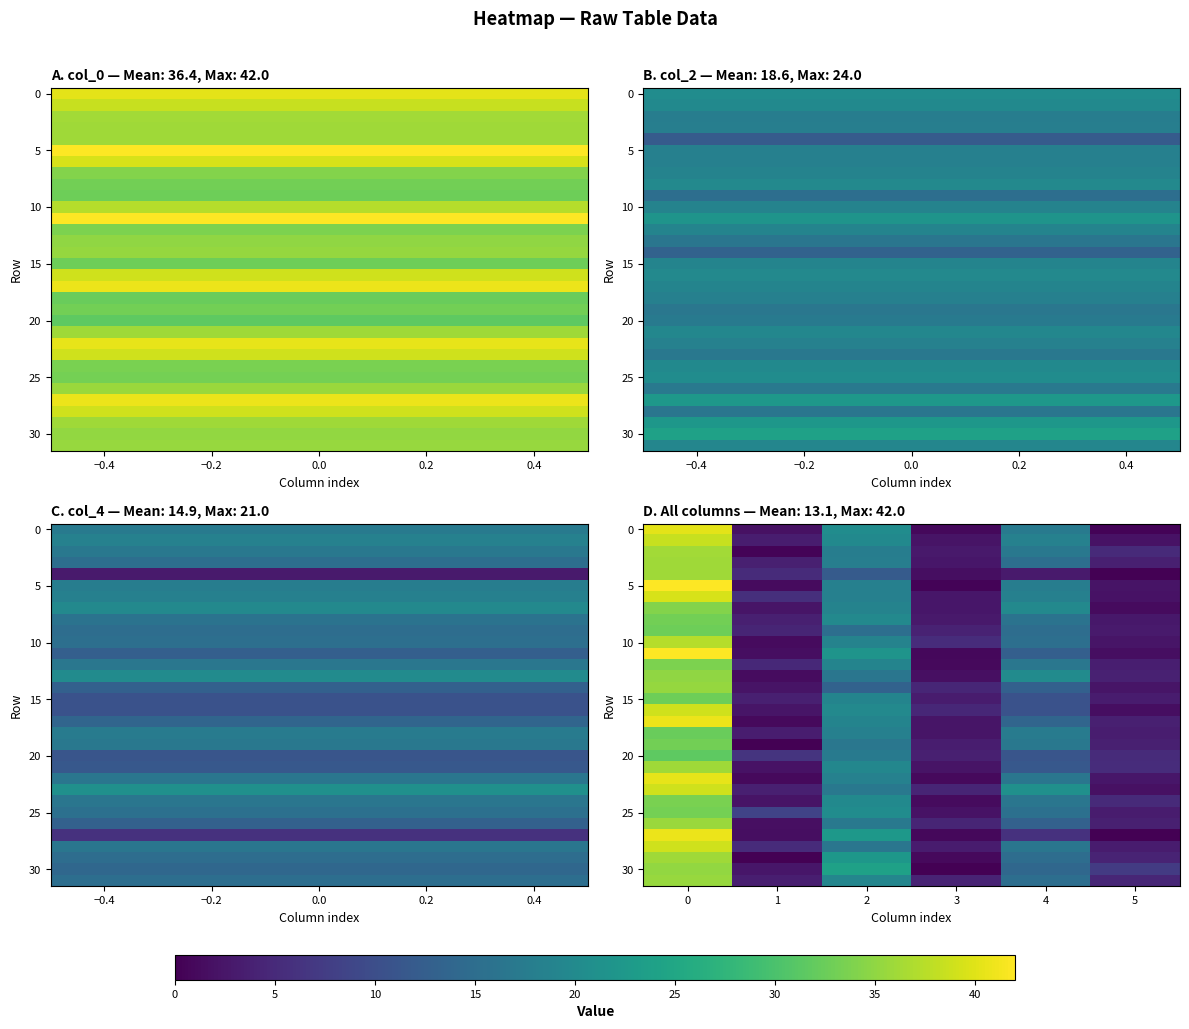

Count the number of data series in this chart.

32